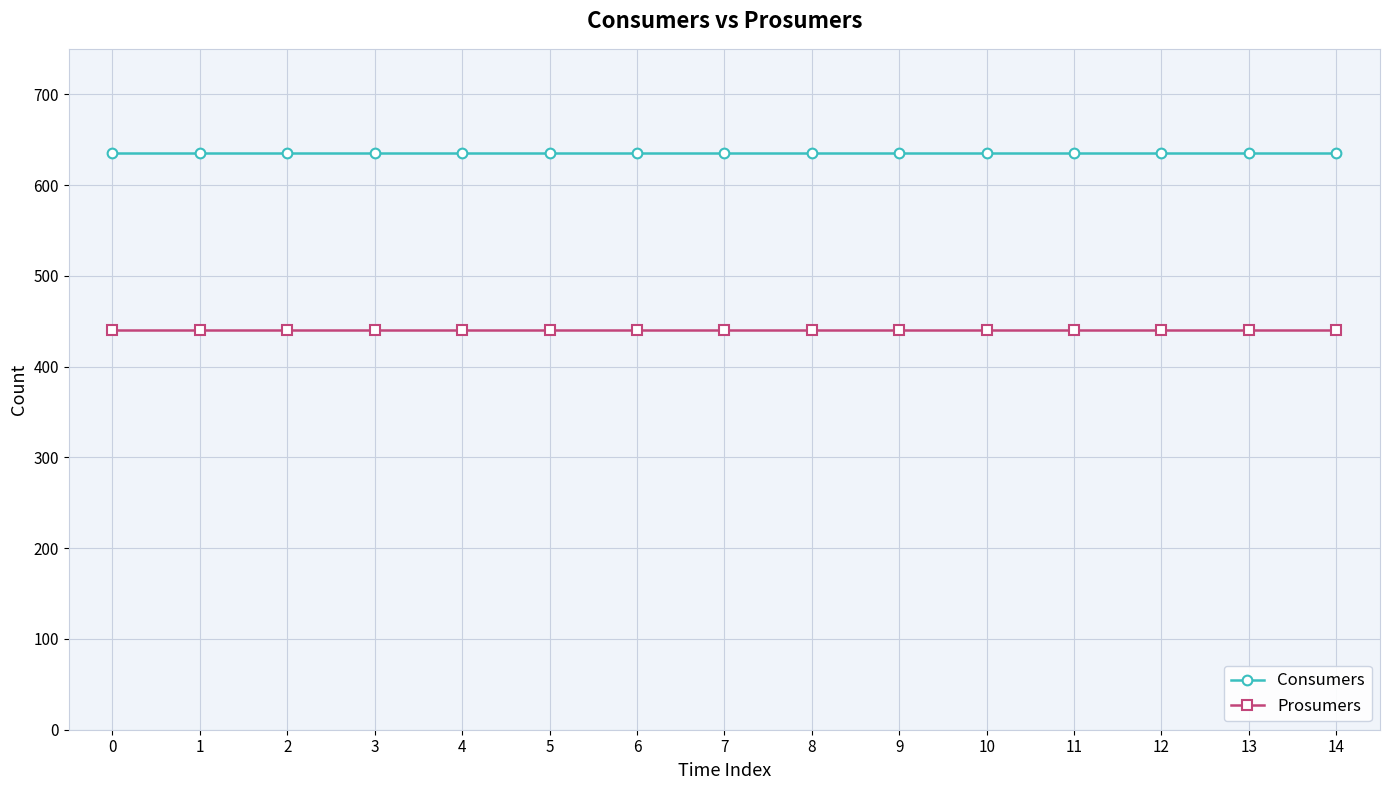

Is the value of Consumers at 7 greater than the value of Prosumers at 10?

Yes